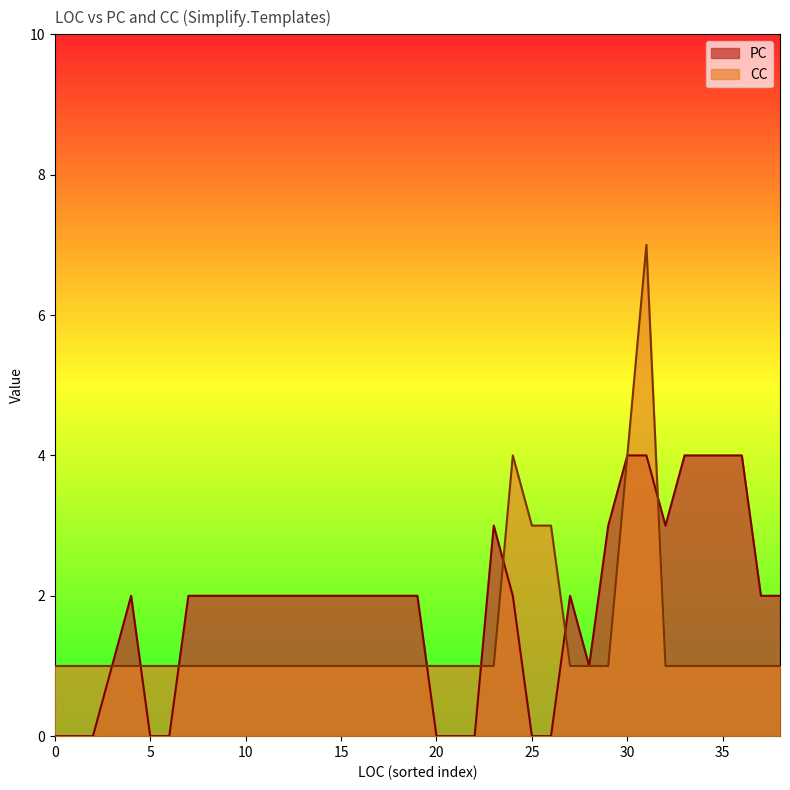

What is the difference between the maximum and second lowest values in the CC series?

6